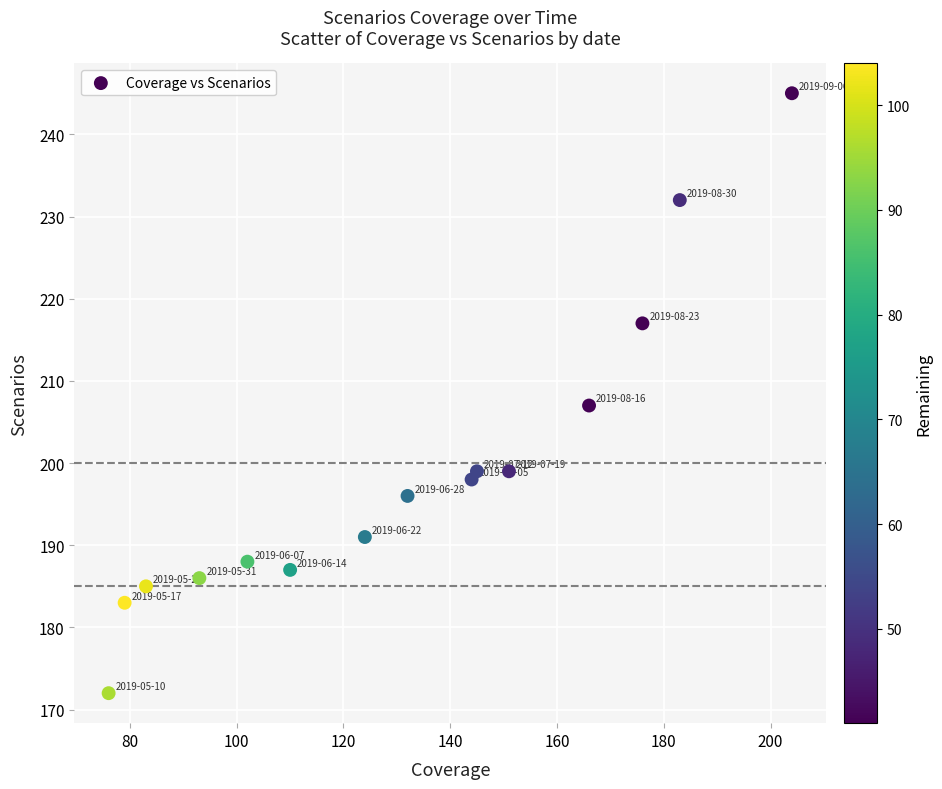

What Y value in the scatter plot is closest to 208?

207